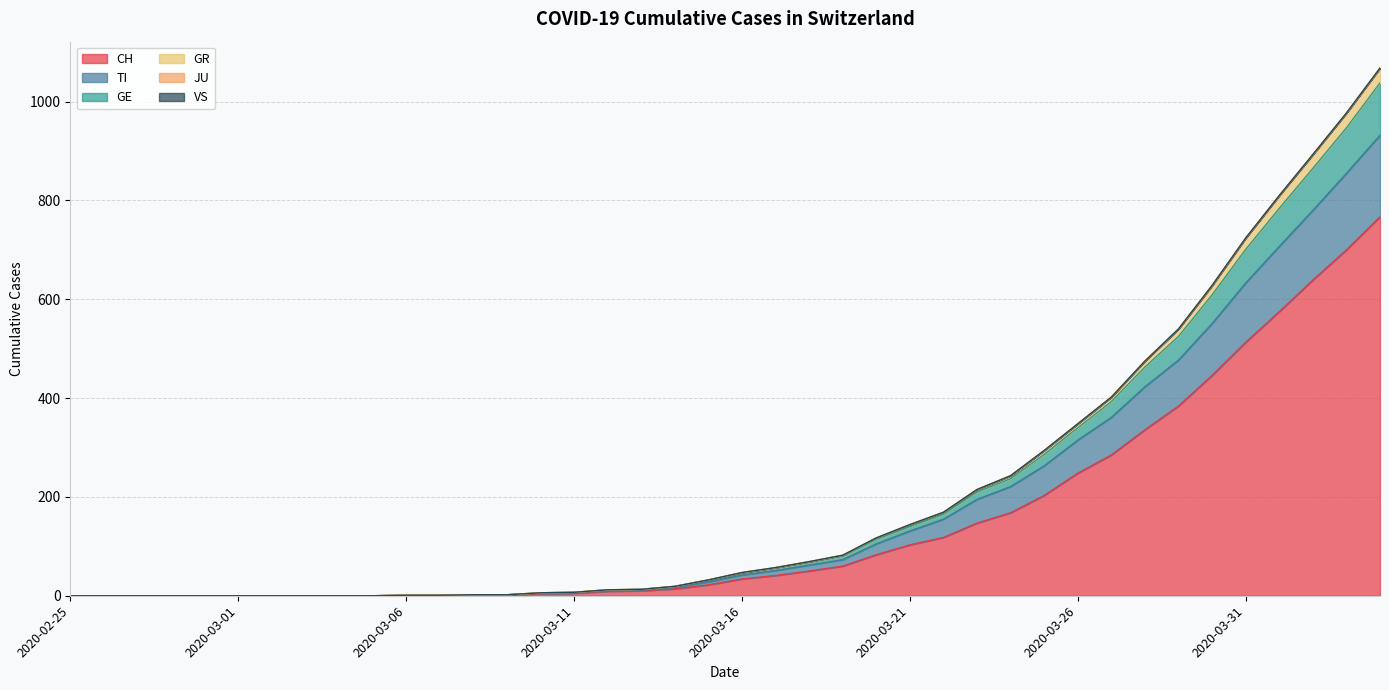

At how many categories does at least one series exceed 43?

20